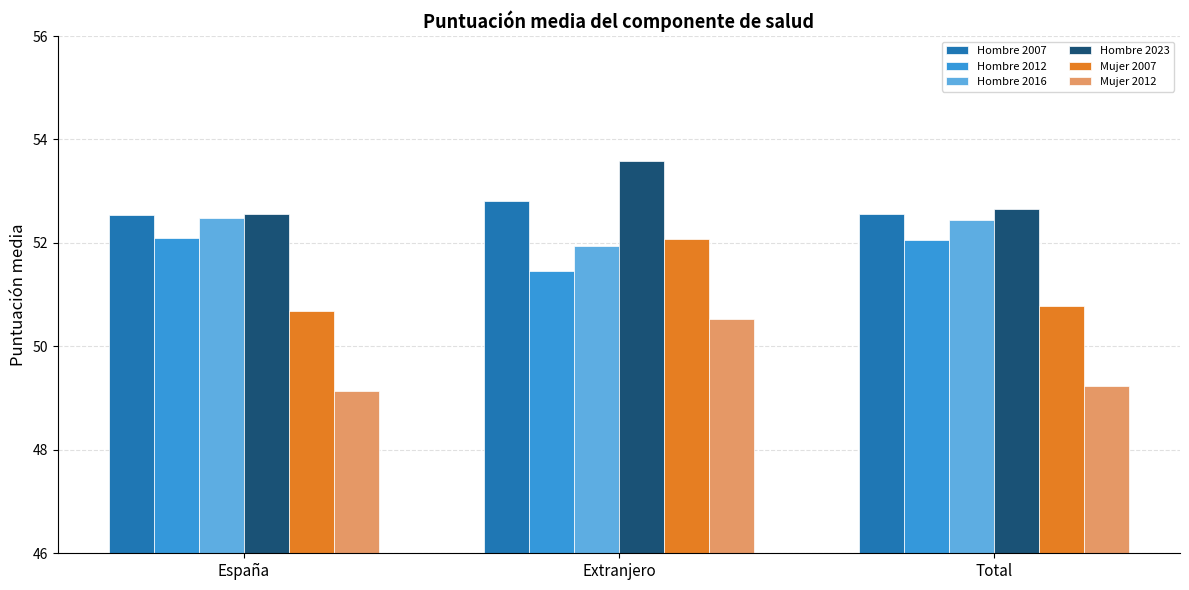

What is the label of the 1st bar from the left?

España